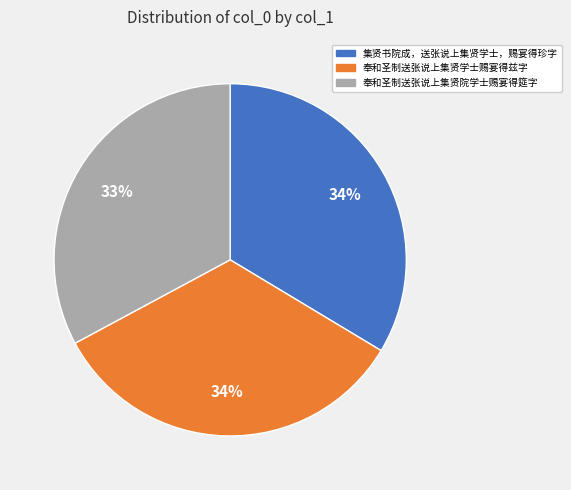

What is the ratio of the value at 奉和圣制送张说上集贤学士赐宴得兹字 to the value at 集贤书院成，送张说上集贤学士，赐宴得珍字?

1.0